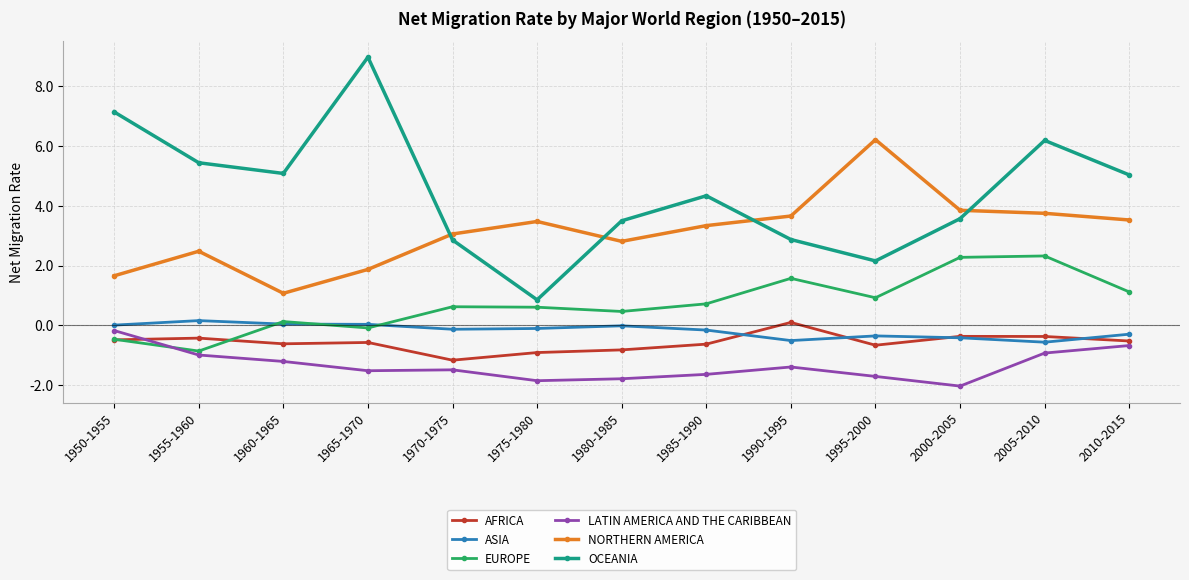

Between 1955-1960 and 1960-1965, which series saw the biggest shift?

NORTHERN AMERICA